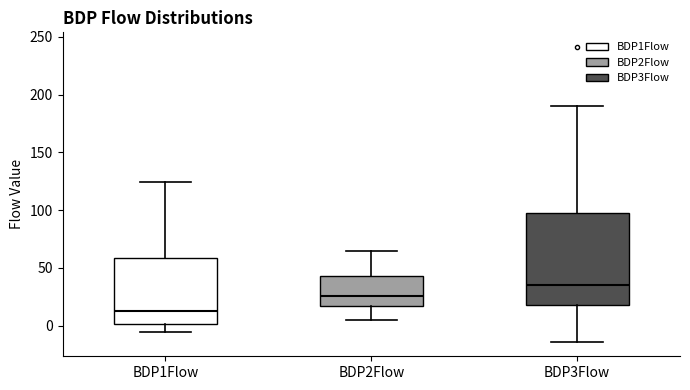

Where does the median line of the box for BDP3Flow sit on the y-axis? The values are not printed on the chart, so give them approximately, as read against the axis.

35